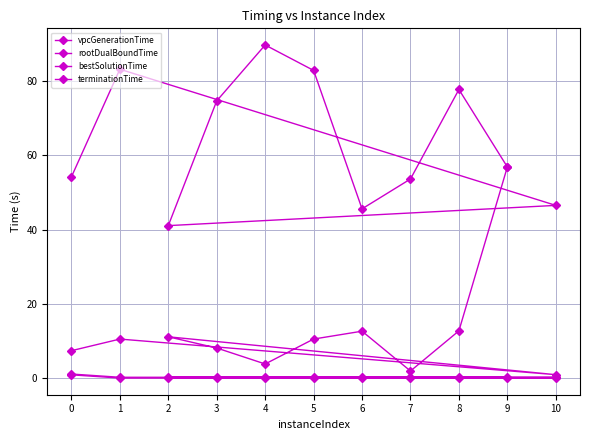

At 2, list the series in order from smallest to largest.

vpcGenerationTime, rootDualBoundTime, bestSolutionTime, terminationTime